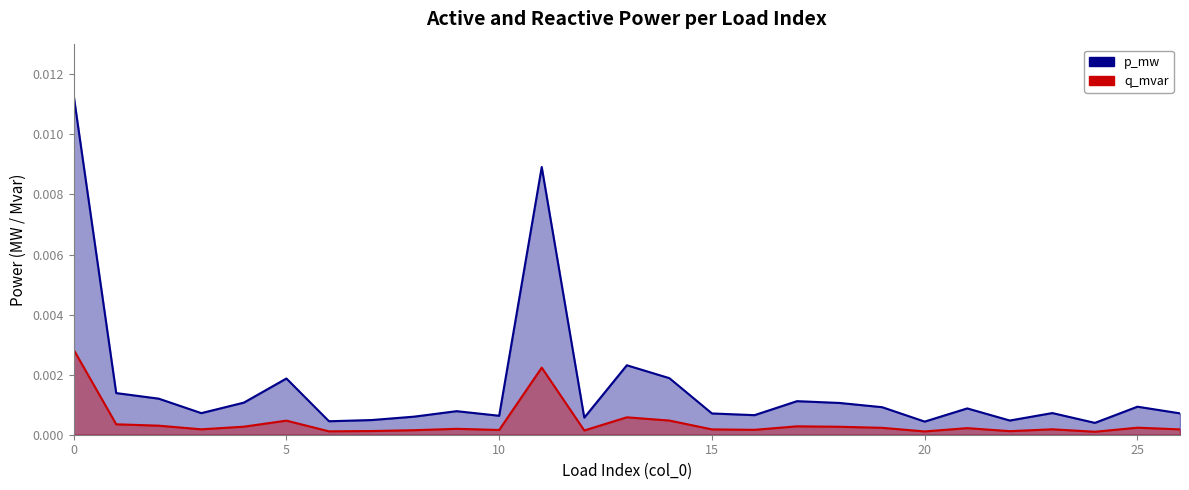

At how many categories does at least one series exceed 0?

27